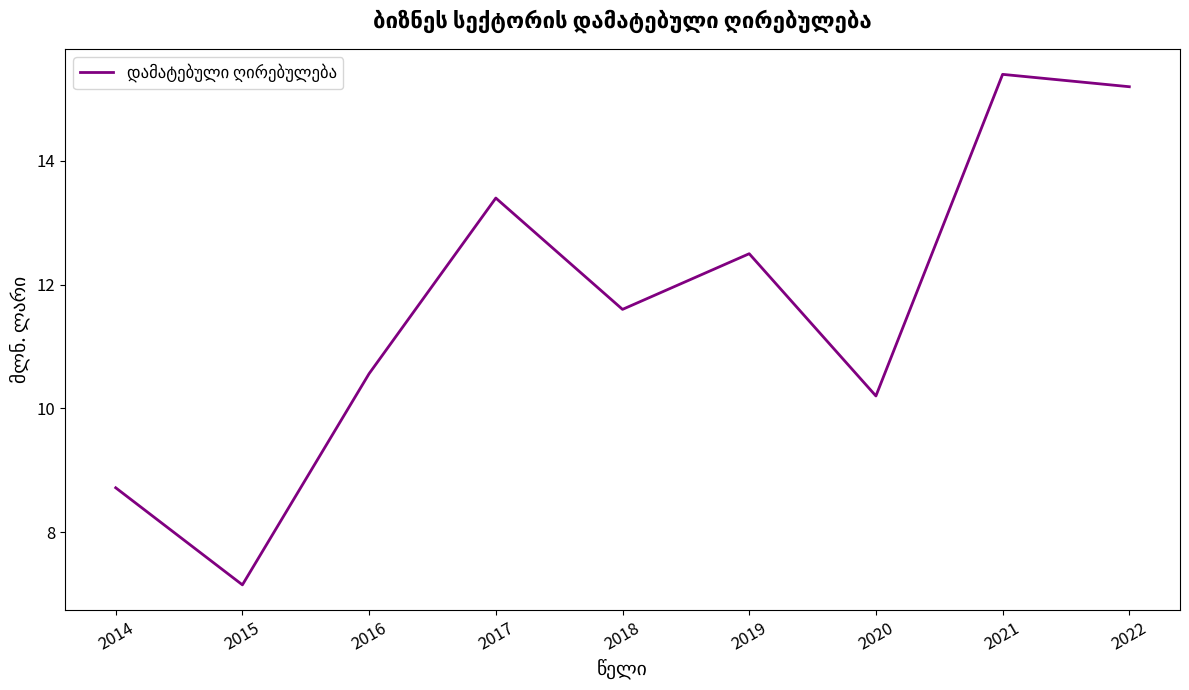

Which label corresponds to the smallest value in the chart?

2015